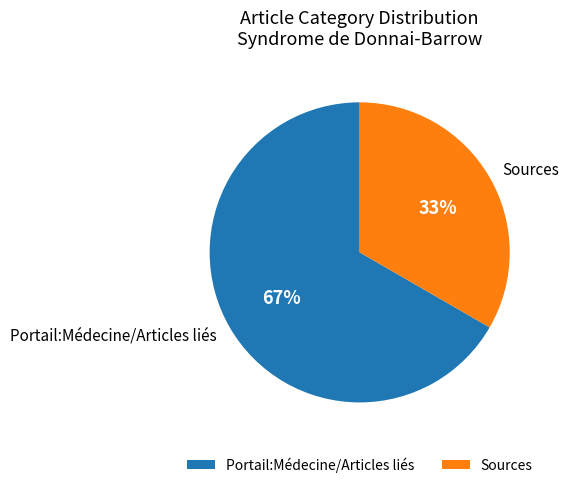

Does Sources account for over 50% of the chart?

No